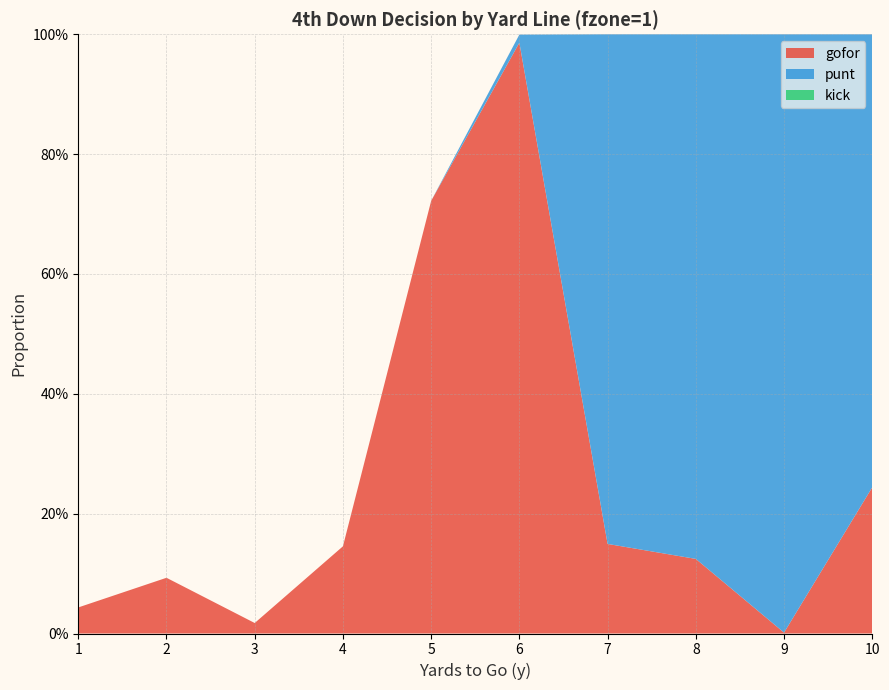

Reading right to left, transcribe all the data shown in this chart.

gofor: 10=0.2	9=0.0	8=0.1	7=0.1	6=1.0	5=0.7	4=0.1	3=0.0	2=0.1	1=0.0
punt: 10=0.8	9=1.0	8=0.9	7=0.9	6=0.0	5=0.0	4=0.0	3=0.0	2=0.0	1=0.0
kick: 10=0.0	9=0.0	8=0.0	7=0.0	6=0.0	5=0.0	4=0.0	3=0.0	2=0.0	1=0.0